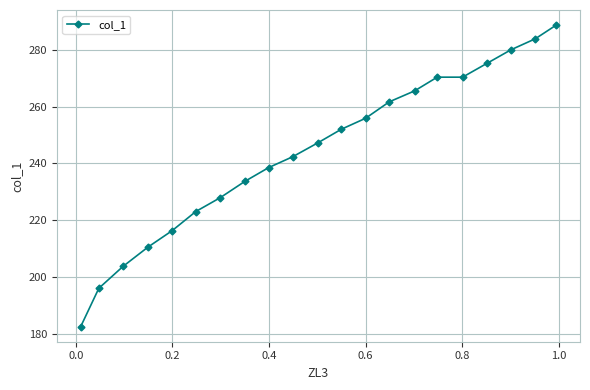

What is the value of the 1st point from the left?

182.5